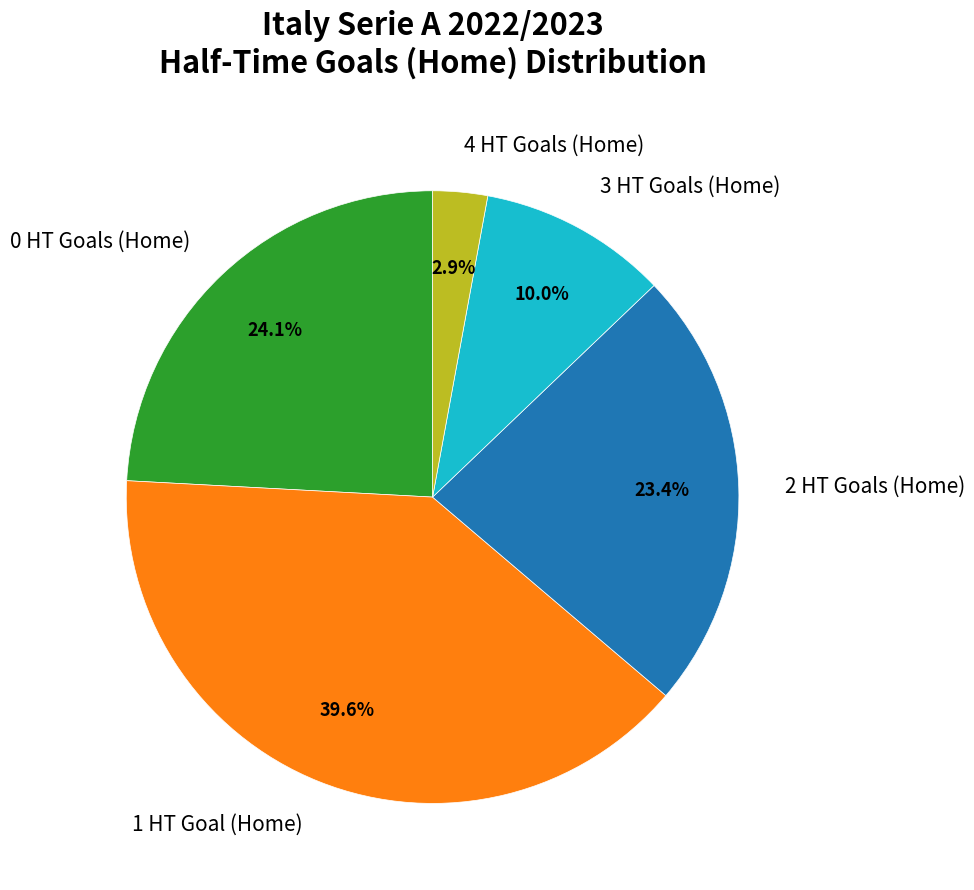

Is it true that 3 is 17% of the pie?

False